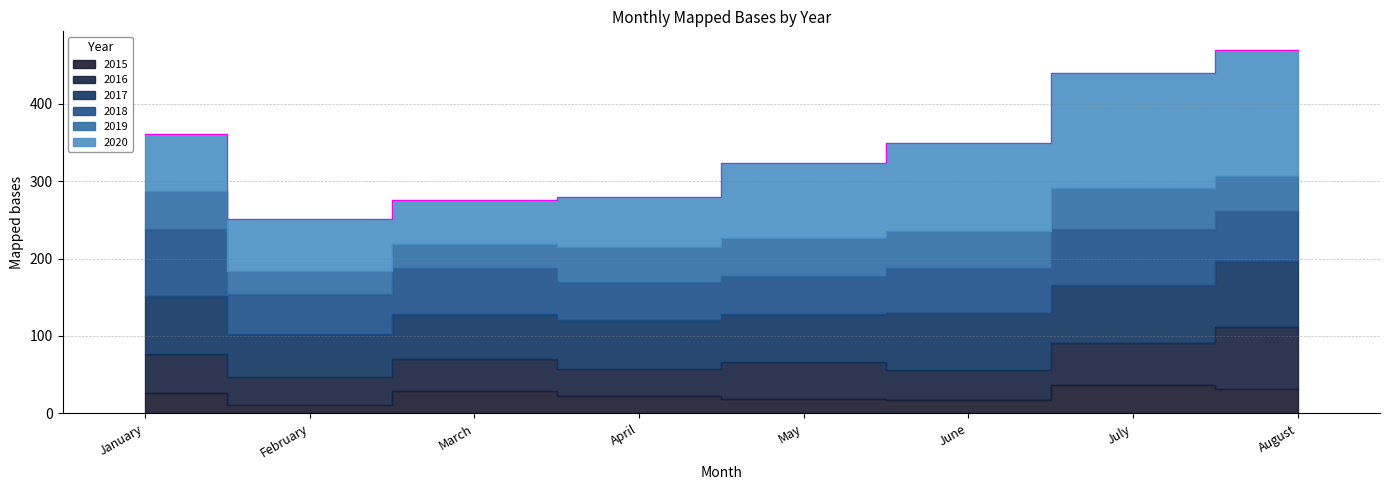

Reading left to right, extract all data points from this chart.

2015: 26	11	29	23	19	17	37	32
2016: 51	36	41	34	47	39	54	79
2017: 75	56	58	64	63	74	75	86
2018: 86	51	60	49	49	58	72	65
2019: 49	30	31	45	49	47	53	45
2020: 74	67	57	64	96	114	149	163